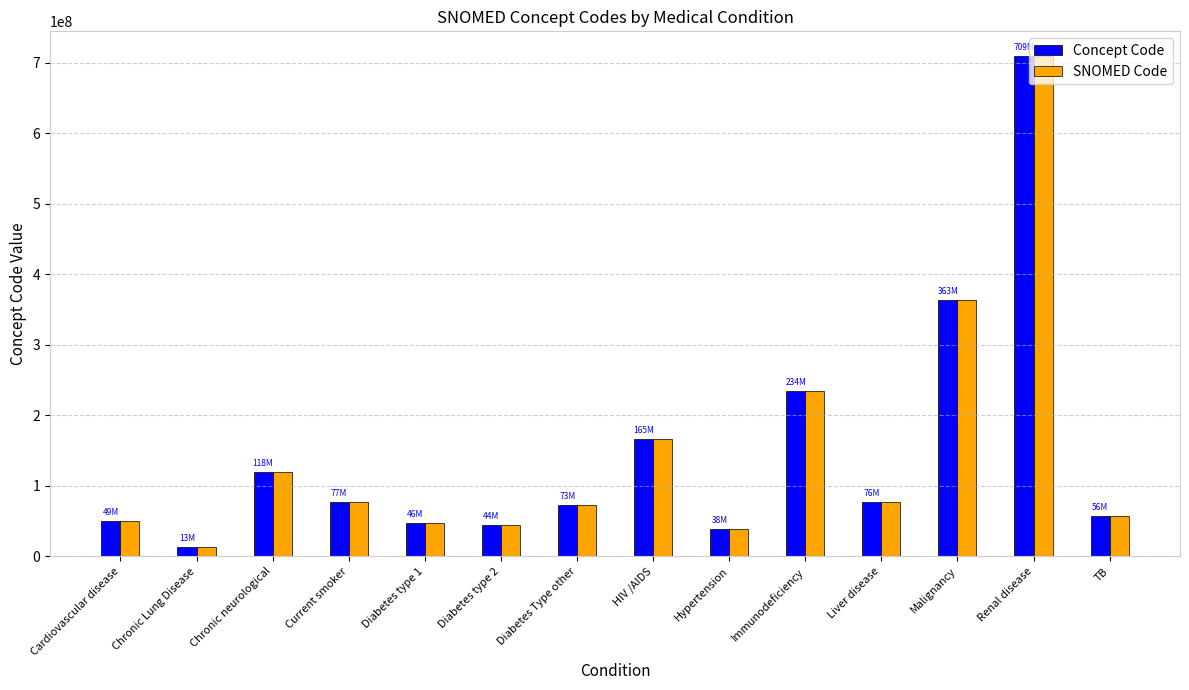

What position from the right is Diabetes type 1?

10